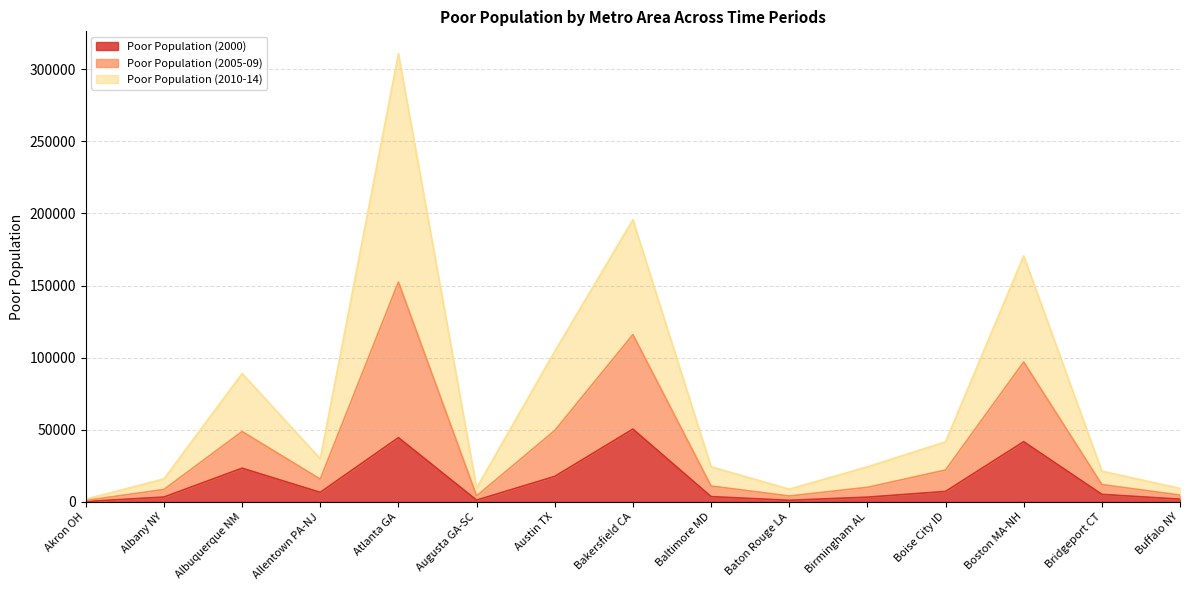

At which category is the sum across all series the highest?

Atlanta GA